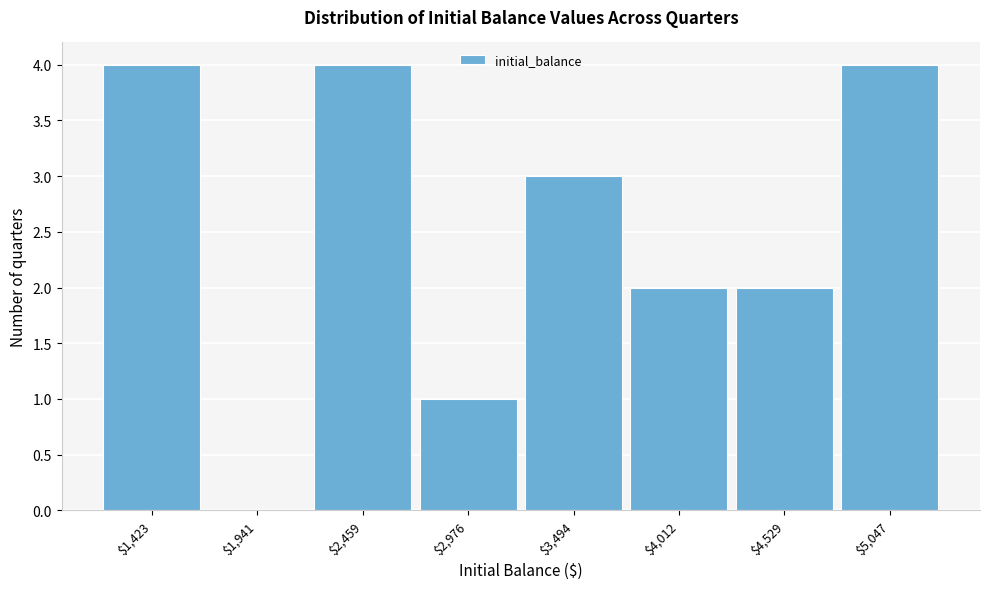

How tall is the bar that spans 4300 to 4800 on the x-axis? Neither the bar edges nor the heights are printed on the chart, so give them approximately, as read against the axes.

2